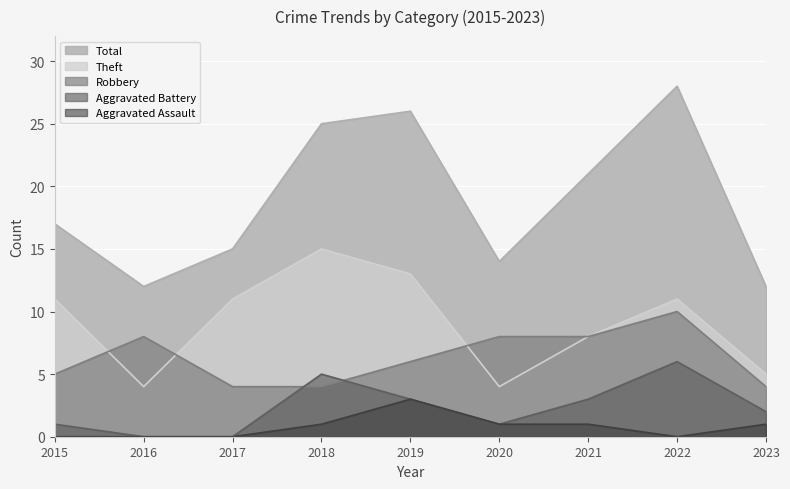

Which series has the widest spread of values?

Total